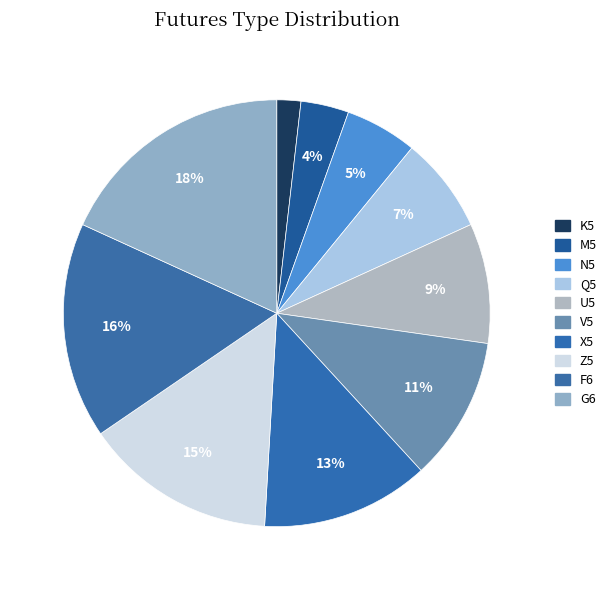

The Q5 slice represents 2% of the pie. True or false?

False